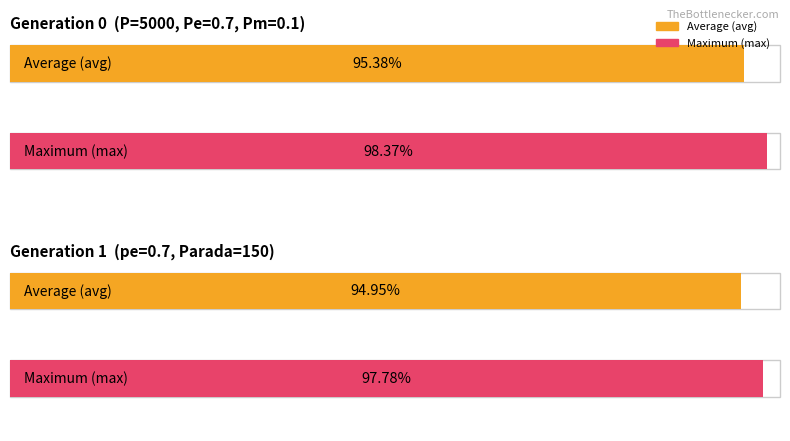

How many groups of bars are there?

2